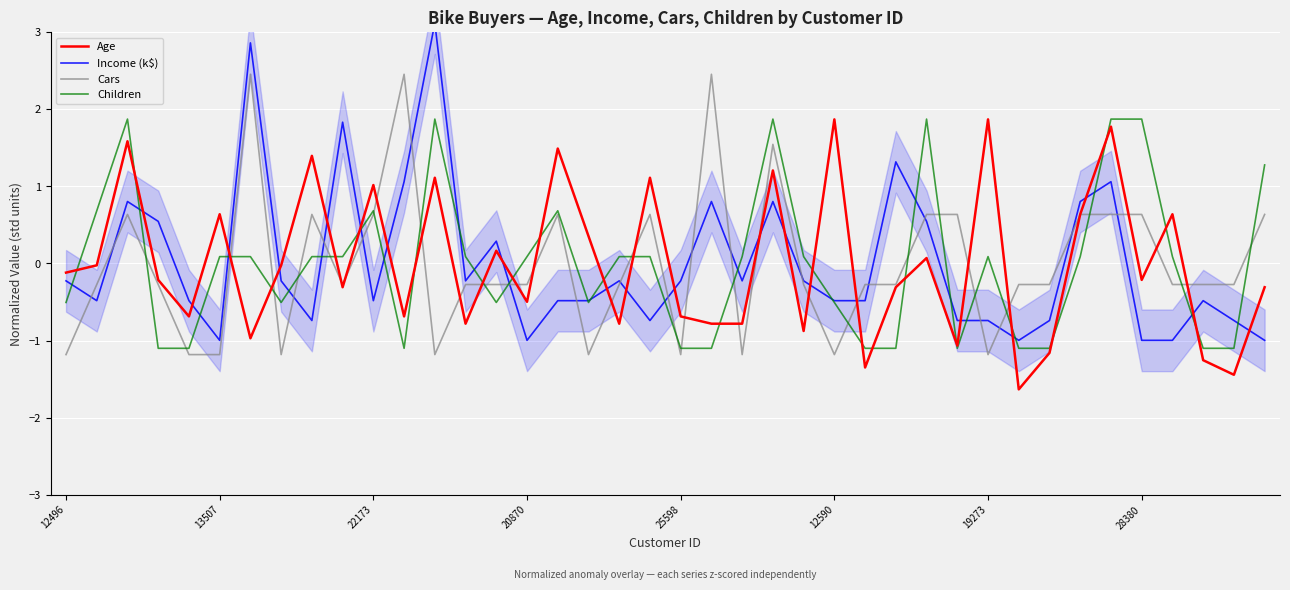

The Income (k$) series shows -1.0 at 36. True or false?

True